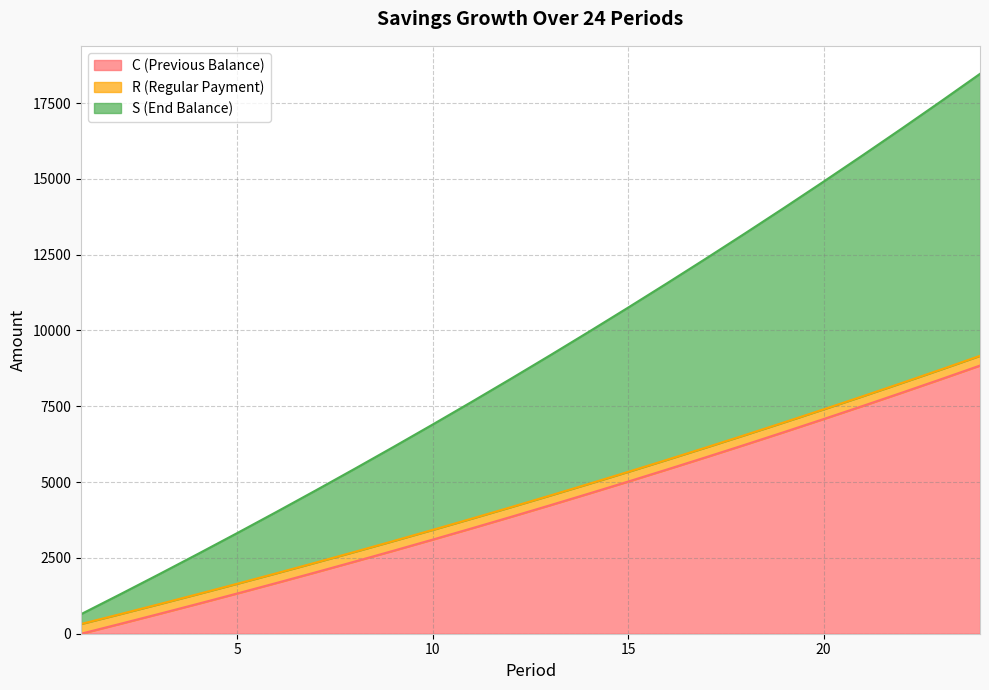

How many data points in S (End Balance) are less than 4555?

12